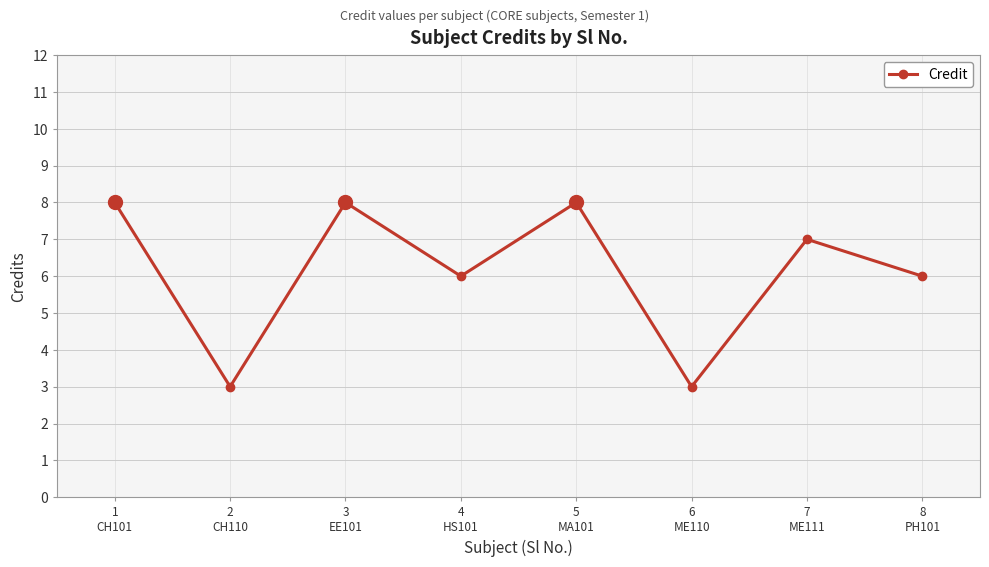

The chart shows a value of 5 at 6
ME110. True or false?

False